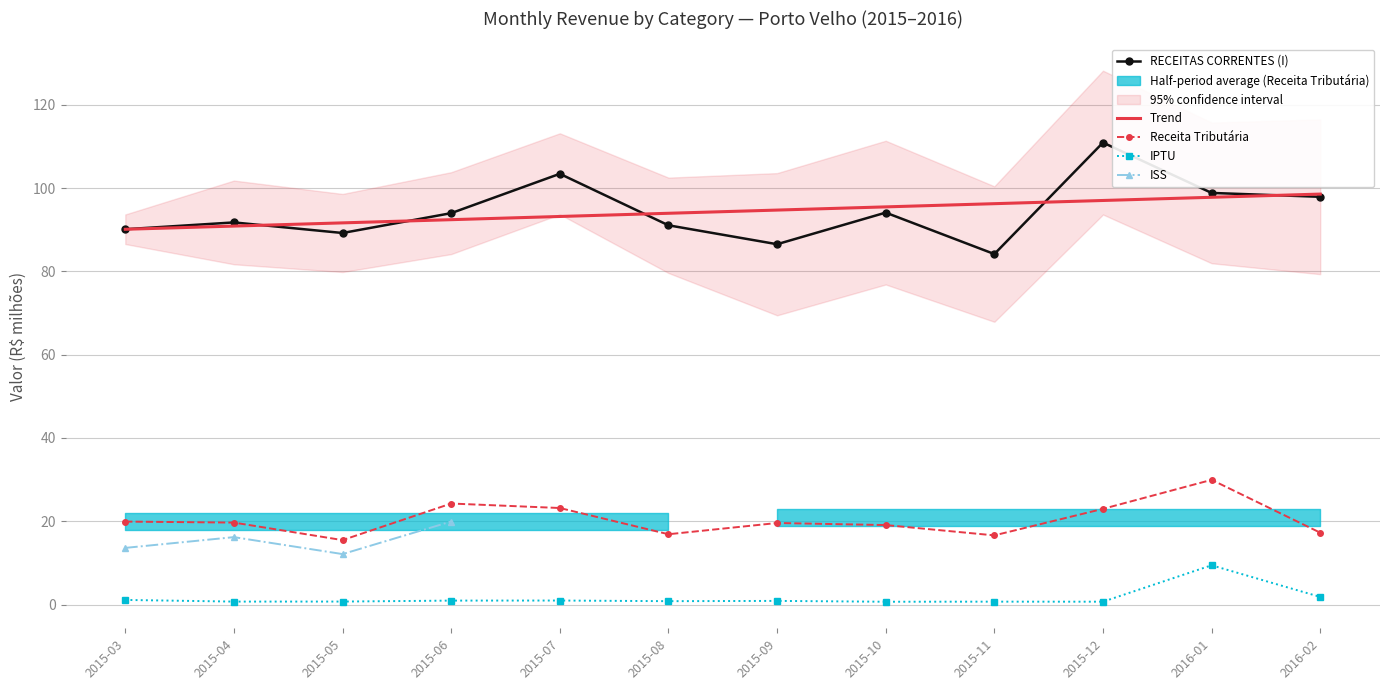

True or false: IPTU has a value of 0.9 at 2015-06.

True